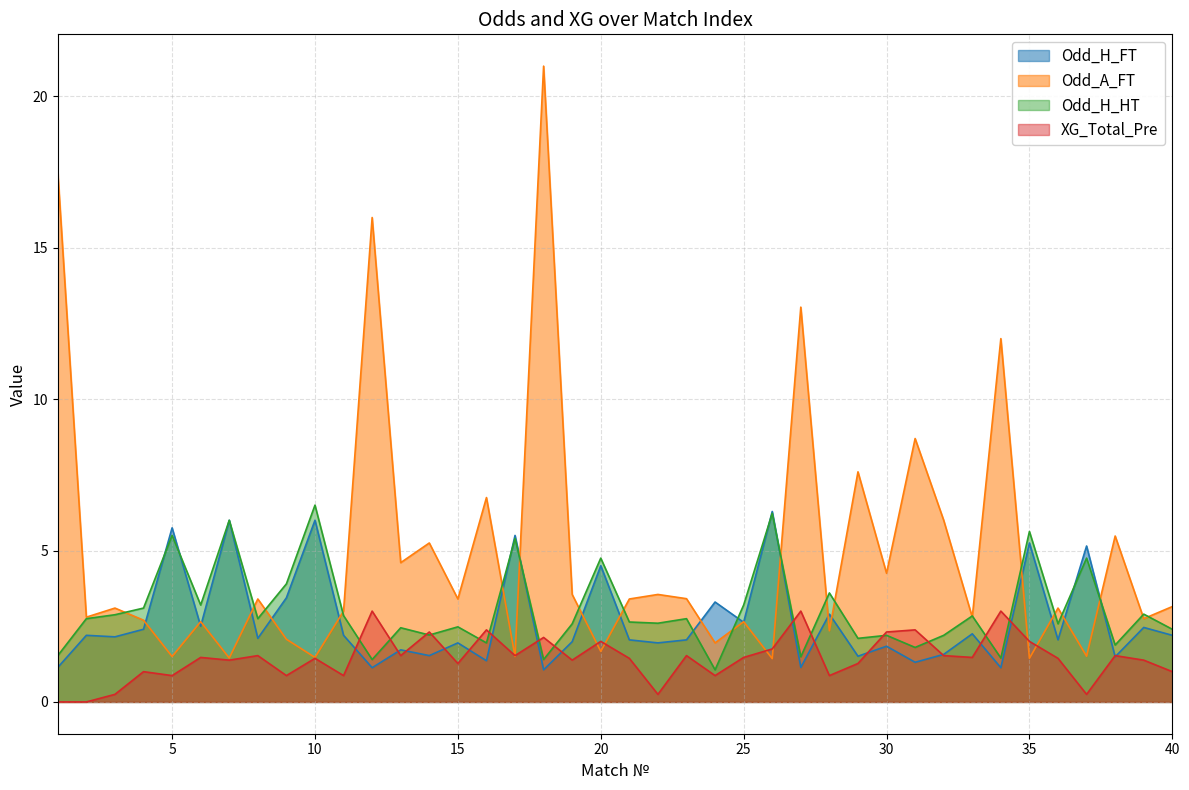

Does the chart have visible grid lines?

Yes